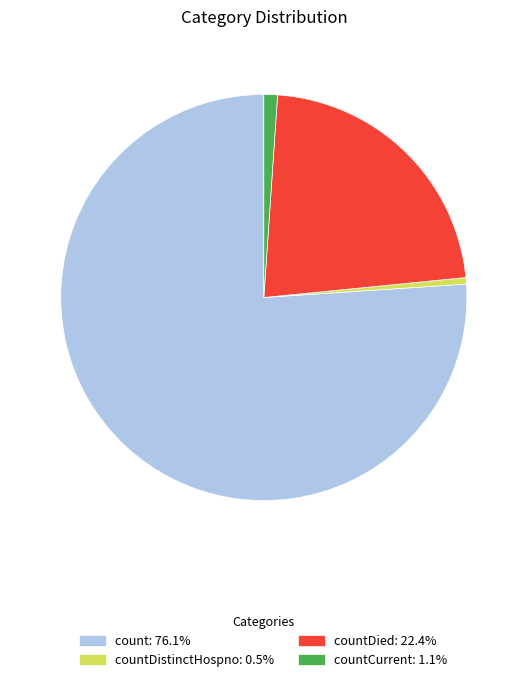

Is there a majority slice in this chart?

Yes